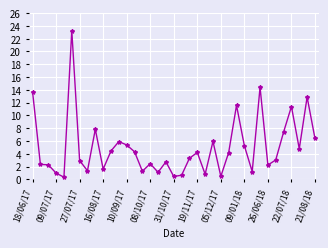

What is the difference between the maximum and minimum values?

22.9